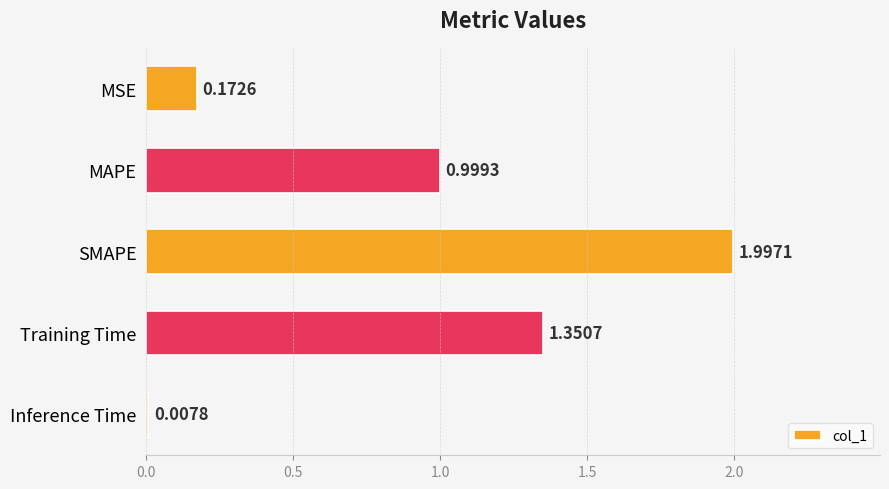

What is the sum of the values at MSE and Training Time?

1.5